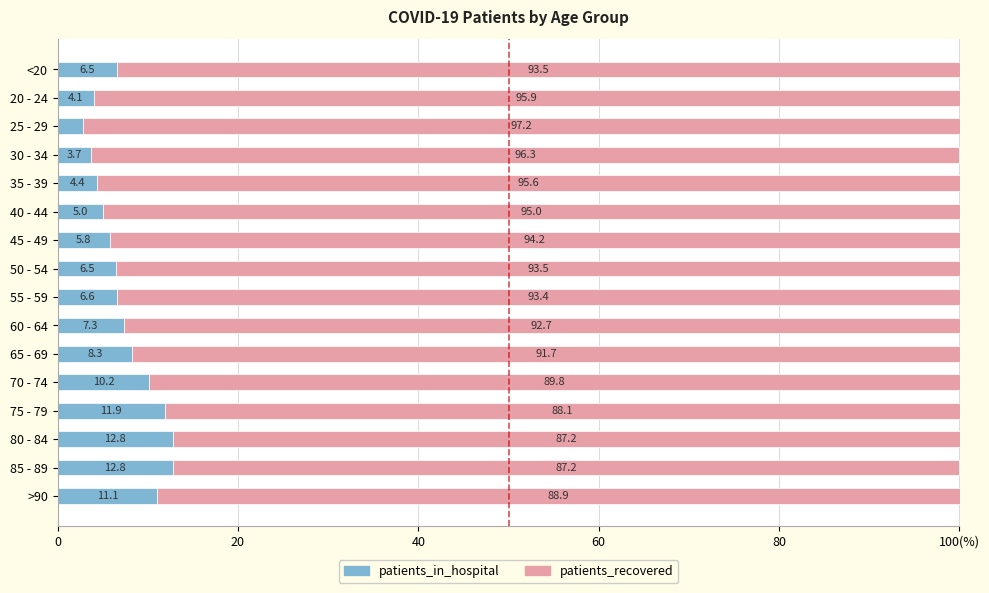

What are all the series names shown in the legend?

patients_in_hospital, patients_recovered